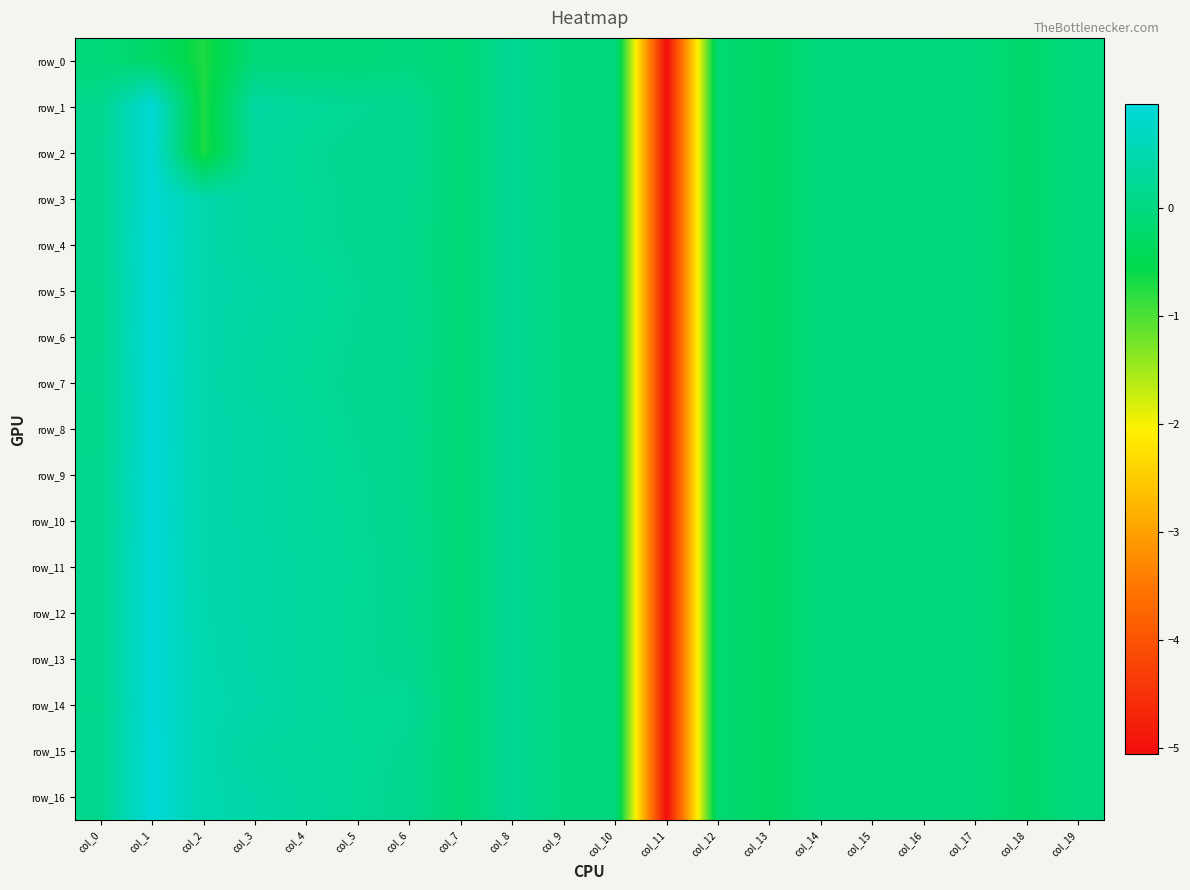

Reading right to left, transcribe all the data shown in this chart.

row_0: -0.0	-0.2	-0.0	-0.0	-0.0	-0.0	-0.3	-0.1	-5.1	0.0	0.0	0.2	-0.1	-0.0	-0.1	-0.1	-0.1	-0.7	-0.2	-0.1
row_1: -0.0	-0.2	-0.0	-0.0	-0.0	-0.0	-0.3	-0.1	-5.1	0.0	0.0	0.2	-0.1	0.2	0.2	0.3	0.4	-0.7	0.9	0.2
row_2: -0.0	-0.2	-0.0	-0.0	-0.0	-0.0	-0.3	-0.1	-5.1	0.0	0.0	0.2	-0.1	0.2	0.2	0.2	0.3	-0.7	0.9	0.2
row_3: -0.0	-0.2	-0.0	-0.0	-0.0	-0.0	-0.3	-0.1	-5.1	0.0	0.0	0.2	-0.1	0.2	0.2	0.2	0.3	0.5	0.9	0.2
row_4: -0.0	-0.2	-0.0	-0.0	-0.0	-0.0	-0.3	-0.1	-5.1	0.0	0.0	0.2	-0.1	0.1	0.2	0.2	0.3	0.5	1.0	0.2
row_5: -0.0	-0.2	-0.0	-0.0	-0.0	-0.0	-0.3	-0.1	-5.1	0.0	0.0	0.2	-0.1	0.2	0.2	0.3	0.4	0.5	0.9	0.2
row_6: -0.0	-0.2	-0.0	-0.0	-0.0	-0.0	-0.3	-0.1	-5.1	0.0	0.0	0.2	-0.1	0.2	0.2	0.3	0.4	0.5	1.0	0.1
row_7: -0.0	-0.2	-0.0	-0.0	-0.0	-0.0	-0.3	-0.1	-5.1	0.0	0.0	0.2	-0.1	0.1	0.2	0.3	0.3	0.5	0.9	0.2
row_8: -0.0	-0.2	-0.0	-0.0	-0.0	-0.0	-0.3	-0.1	-5.1	0.0	0.0	0.2	-0.1	0.2	0.2	0.3	0.4	0.5	0.9	0.1
row_9: -0.0	-0.2	-0.0	-0.0	-0.0	-0.0	-0.3	-0.1	-5.1	0.0	0.0	0.2	-0.1	0.1	0.2	0.3	0.4	0.5	1.0	0.2
row_10: -0.0	-0.2	-0.0	-0.0	-0.0	-0.0	-0.3	-0.1	-5.1	0.0	0.0	0.2	-0.1	0.2	0.2	0.3	0.4	0.5	0.9	0.2
row_11: -0.0	-0.2	-0.0	-0.0	-0.0	-0.0	-0.3	-0.1	-5.1	0.0	0.0	0.2	-0.1	0.2	0.2	0.3	0.4	0.5	1.0	0.2
row_12: -0.0	-0.2	-0.0	-0.0	-0.0	-0.0	-0.3	-0.1	-5.1	0.0	0.0	0.2	-0.1	0.2	0.2	0.3	0.4	0.5	1.0	0.2
row_13: -0.0	-0.2	-0.0	-0.0	-0.0	-0.0	-0.3	-0.1	-5.1	0.0	0.0	0.2	-0.1	0.2	0.2	0.3	0.4	0.5	1.0	0.2
row_14: -0.0	-0.2	-0.0	-0.0	-0.0	-0.0	-0.3	-0.1	-5.1	0.0	0.0	0.2	-0.1	0.3	0.2	0.3	0.5	0.5	1.0	0.2
row_15: -0.0	-0.2	-0.0	-0.0	-0.0	-0.0	-0.3	-0.1	-5.1	0.0	0.0	0.2	-0.1	0.2	0.3	0.3	0.4	0.5	1.0	0.2
row_16: -0.0	-0.2	-0.0	-0.0	-0.0	-0.0	-0.3	-0.1	-5.1	0.0	0.0	0.2	-0.1	0.2	0.2	0.3	0.4	0.5	1.0	0.2